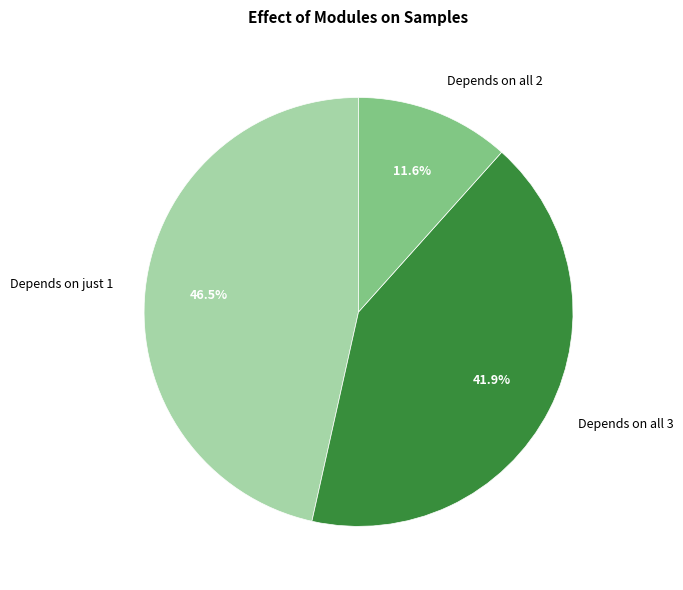

To the nearest percent, what is the average slice percentage?

33%